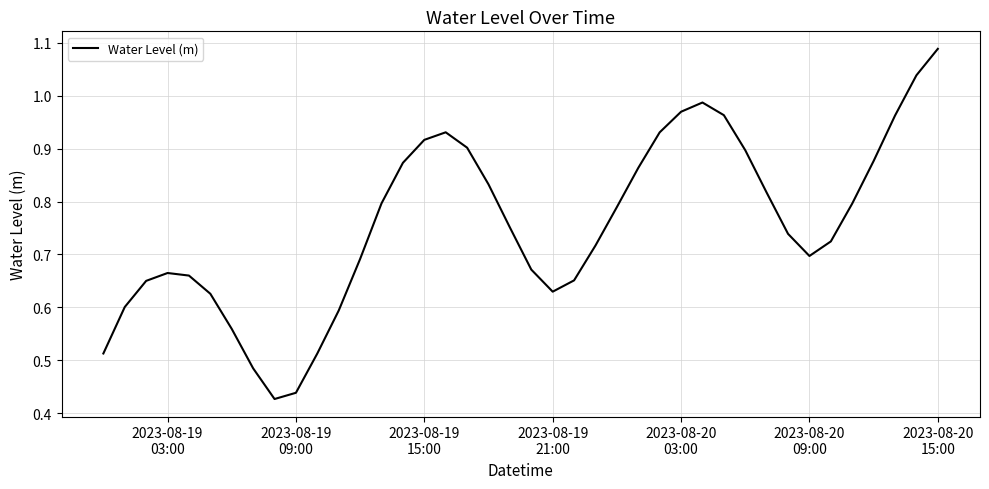

Is this an area chart (filled region under the line)?

No